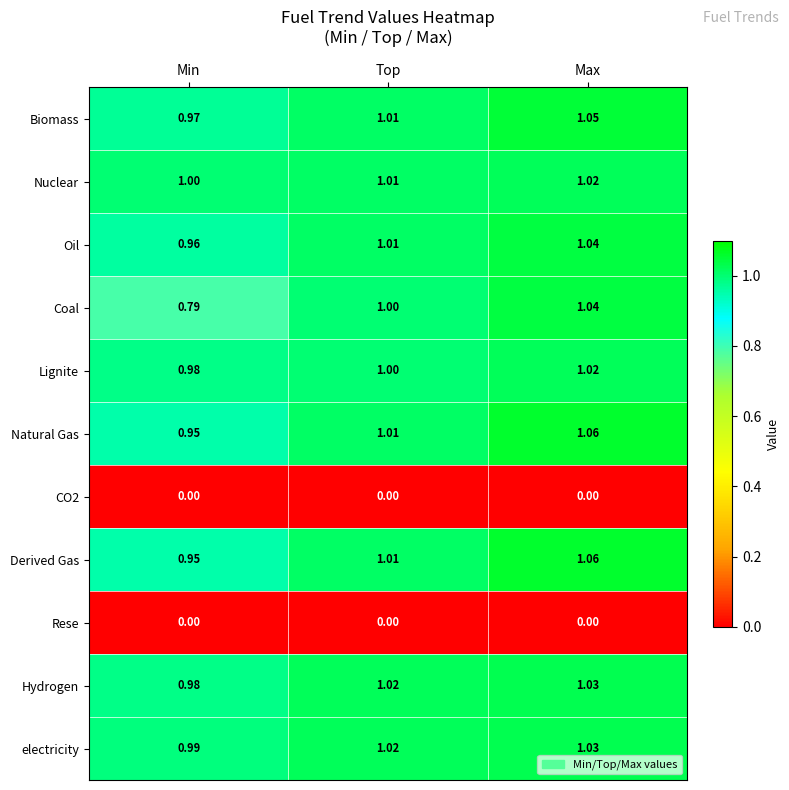

Which series has the largest total across all categories?

electricity